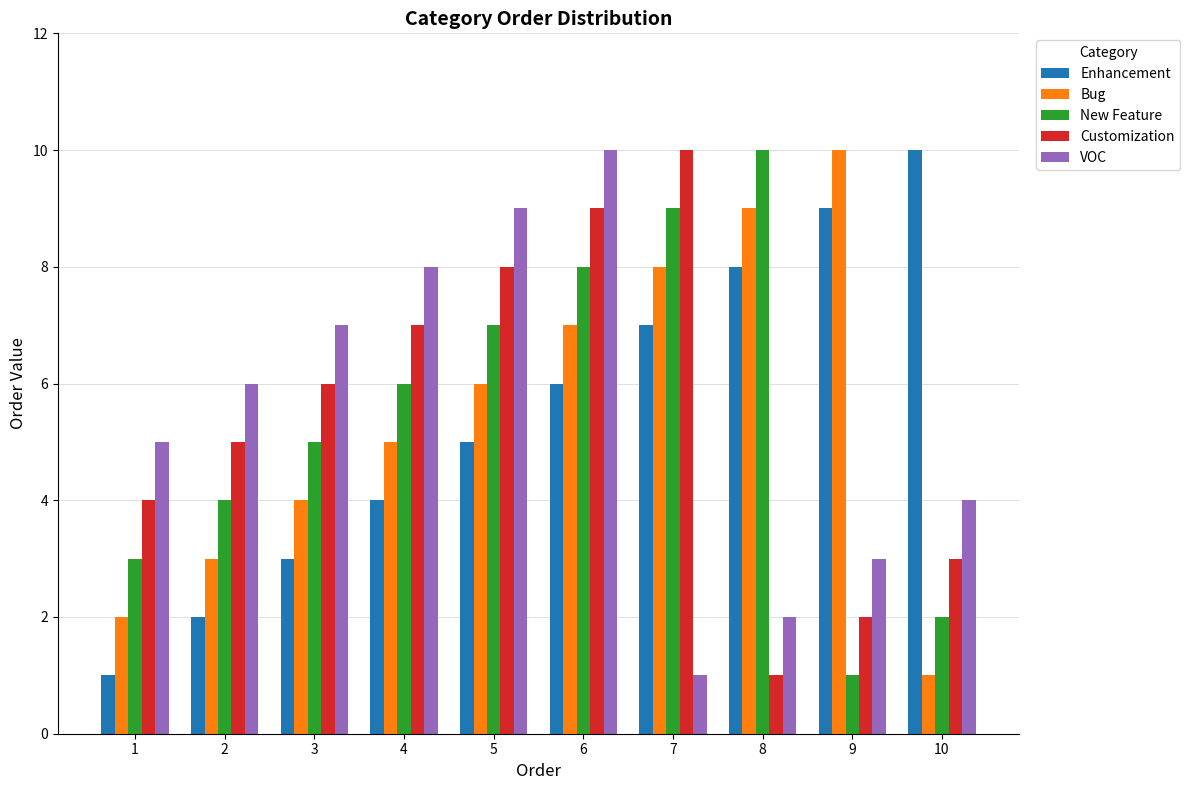

Which series changed the most between 3 and 7?

VOC